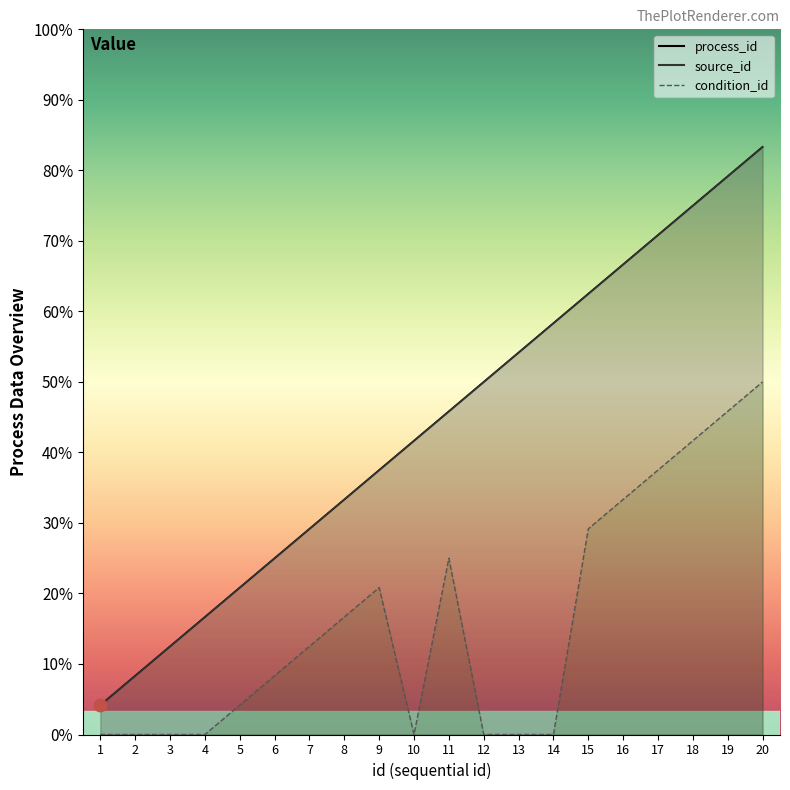

Is the value of source_id at 5 greater than the value of condition_id at 10?

Yes